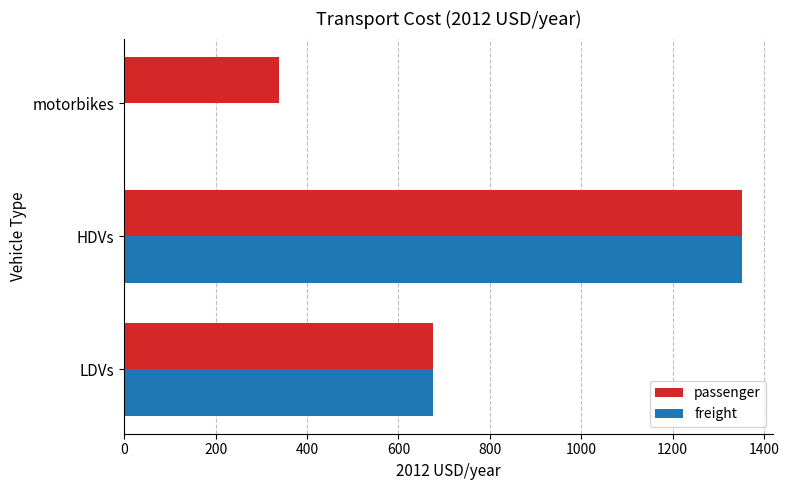

The value of passenger at motorbikes is 338.1. True or false?

True